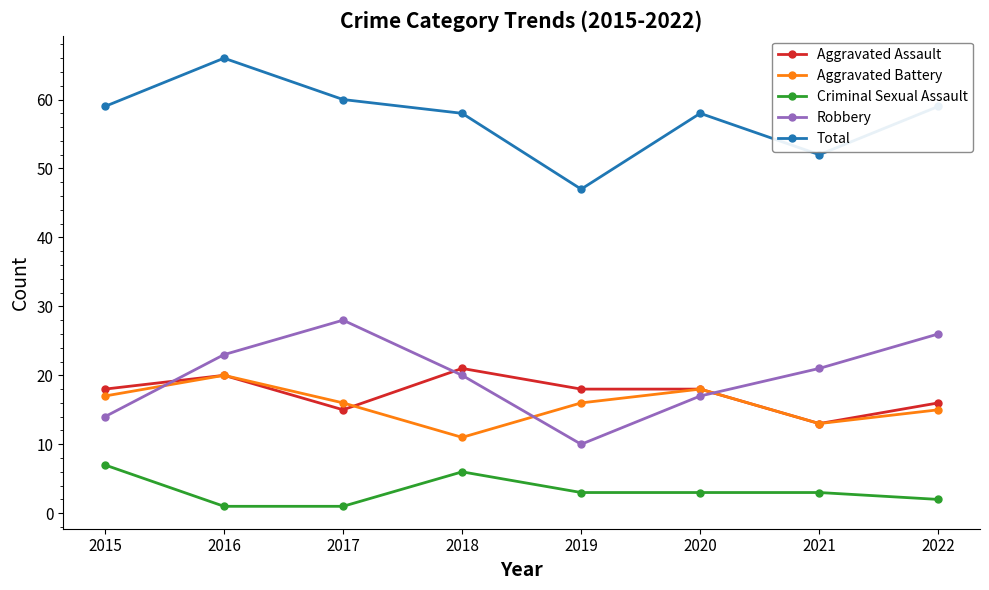

Which series has the largest range (max minus min)?

Total